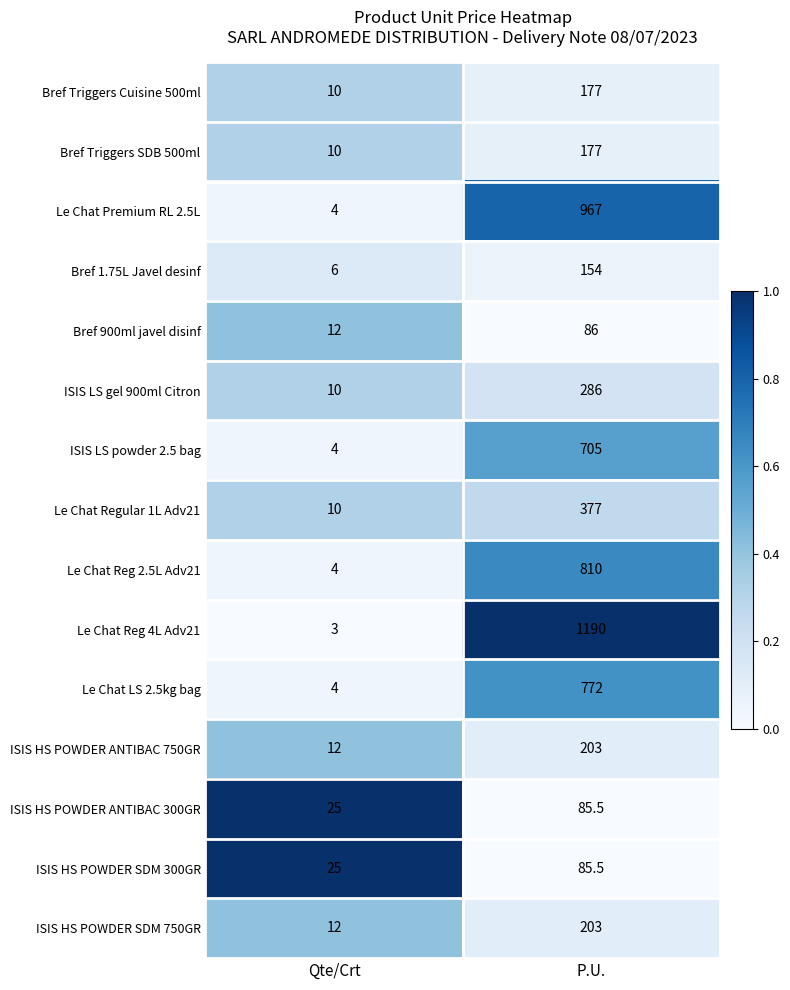

At which label does ISIS HS POWDER ANTIBAC 300GR reach its minimum?

Qte/Crt